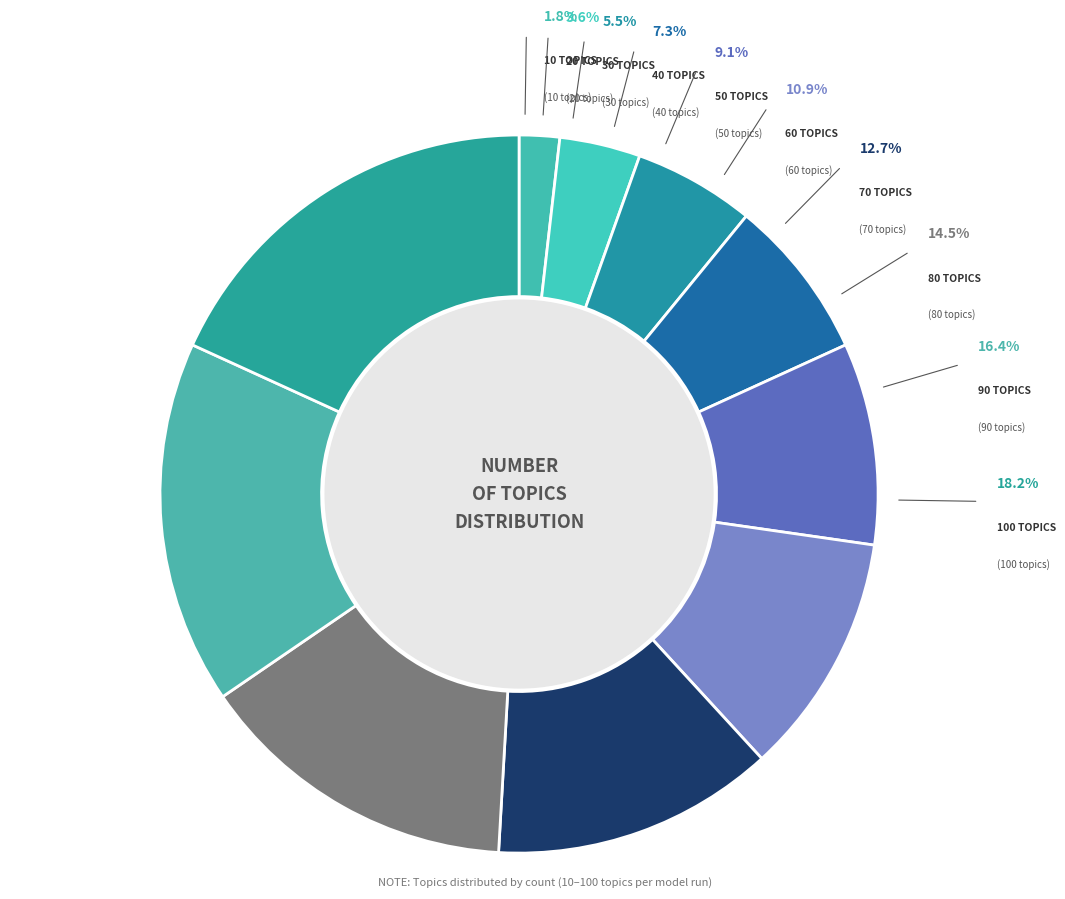

Is 100 Topics the majority of the pie?

No